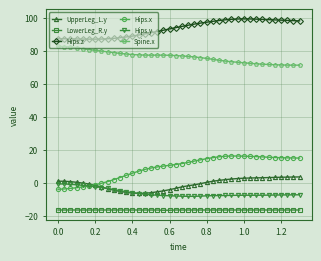

True or false: Spine.x and UpperLeg_L.y intersect in this chart.

False